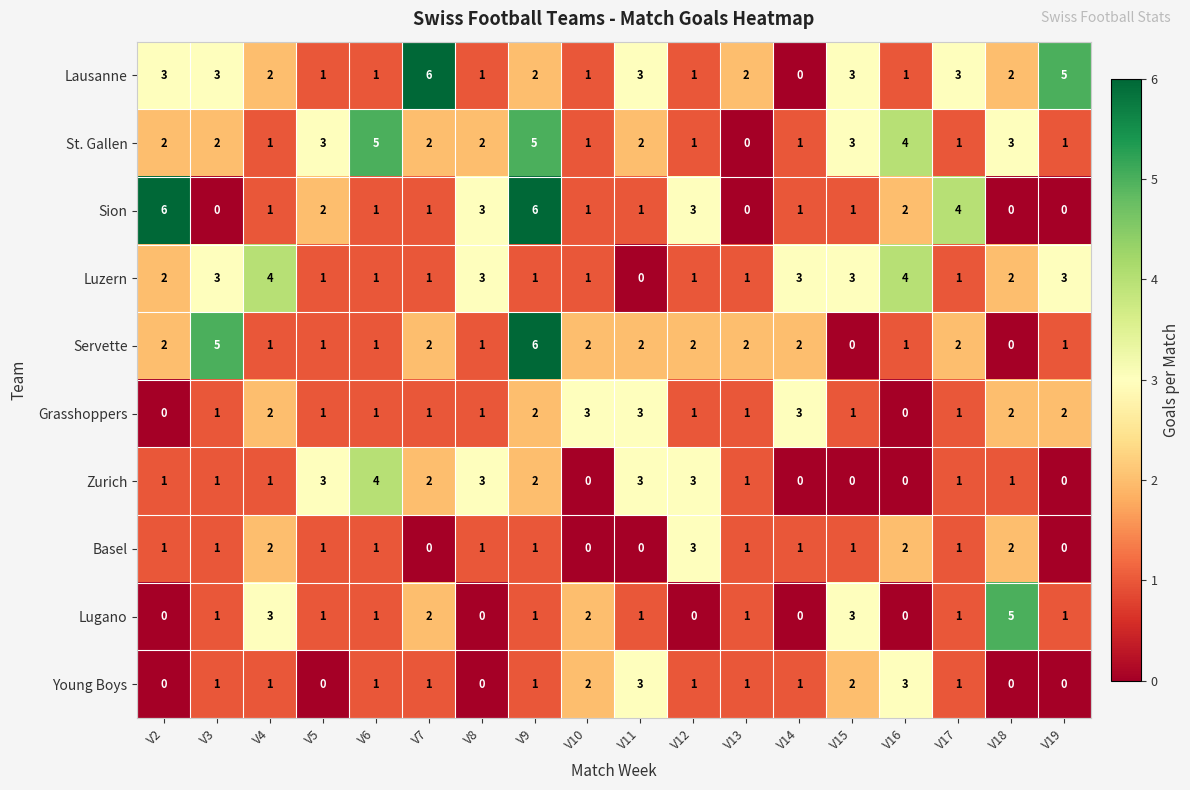

Count the number of categories in the chart.

18